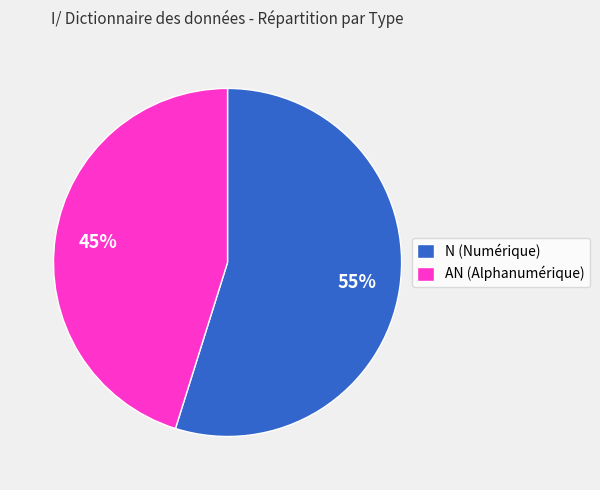

Which category accounts for the majority?

N